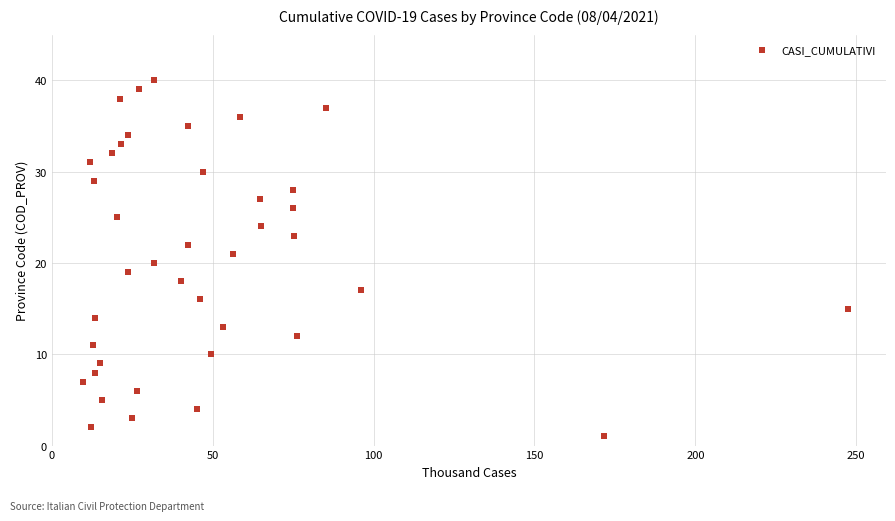

What is the range of X values (max minus min)?

237550